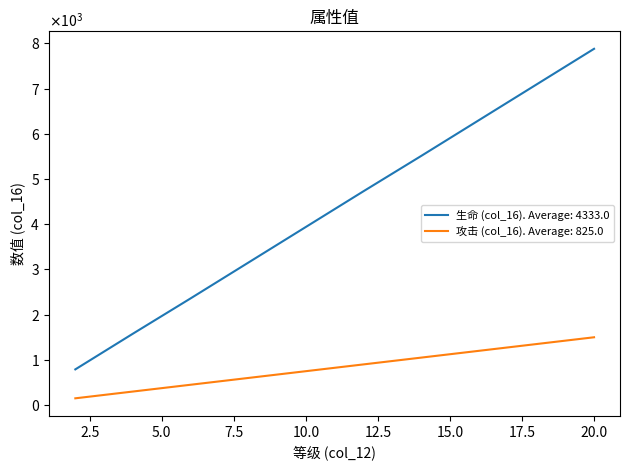

Which series has the widest spread of values?

生命 (col_16). Average: 4333.0